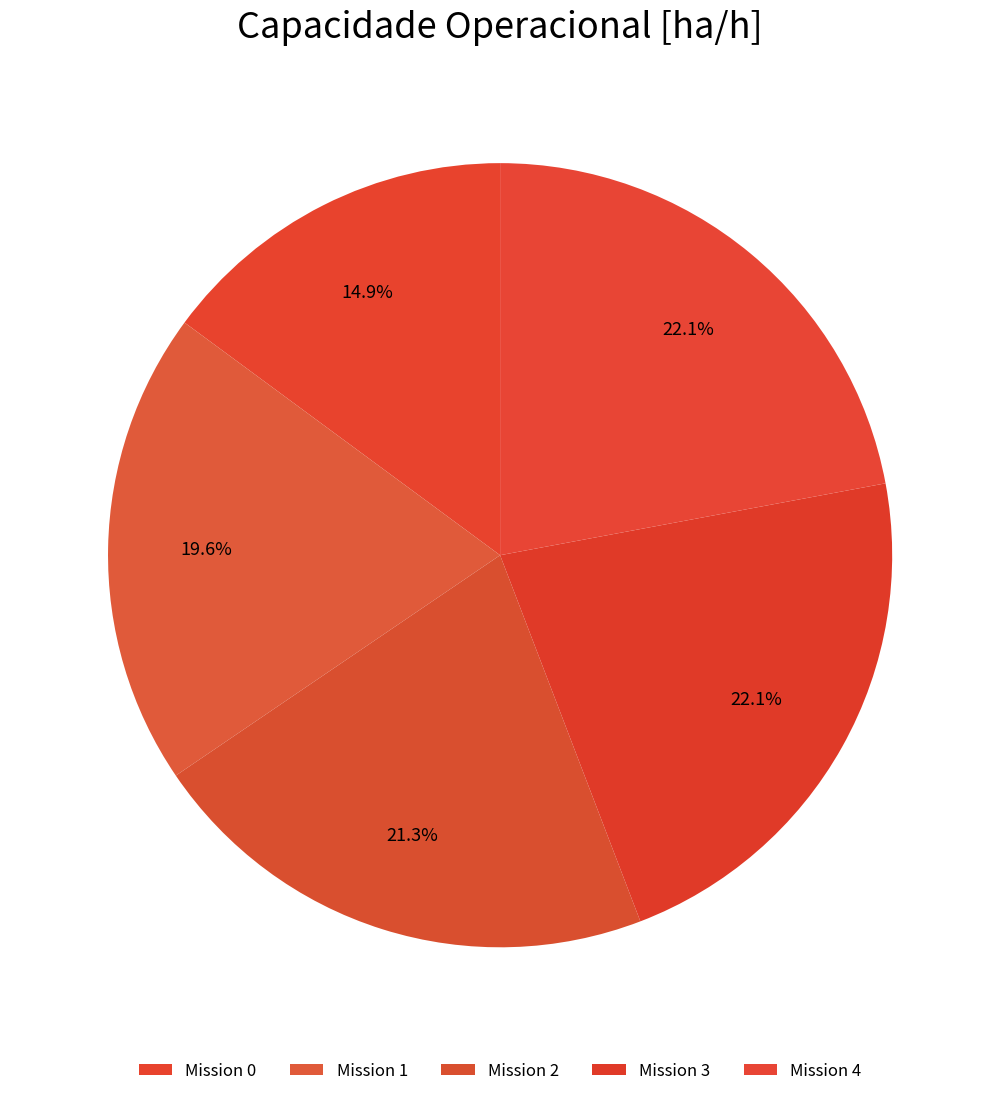

Is there a majority slice in this chart?

No